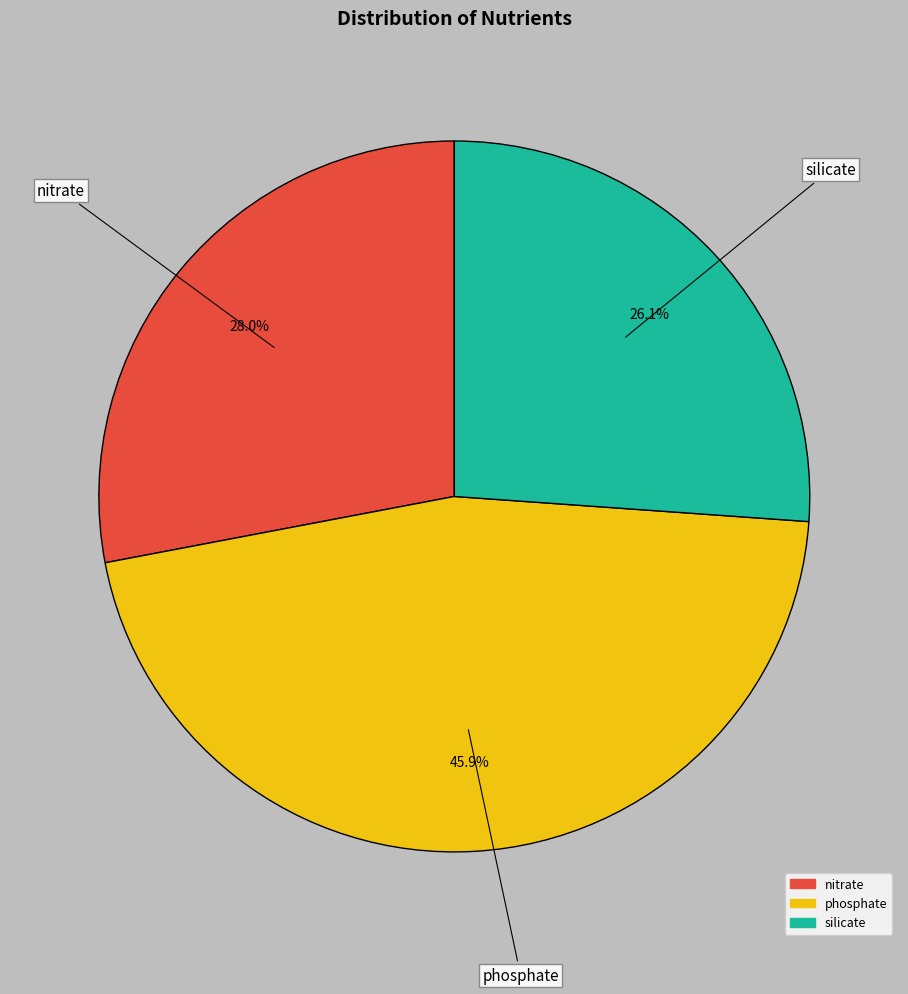

To the nearest percent, what is the average slice percentage?

33%